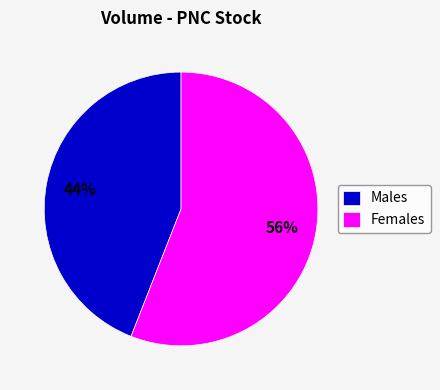

To the nearest percent, what is the difference between the Females and Males slice percentages?

12%